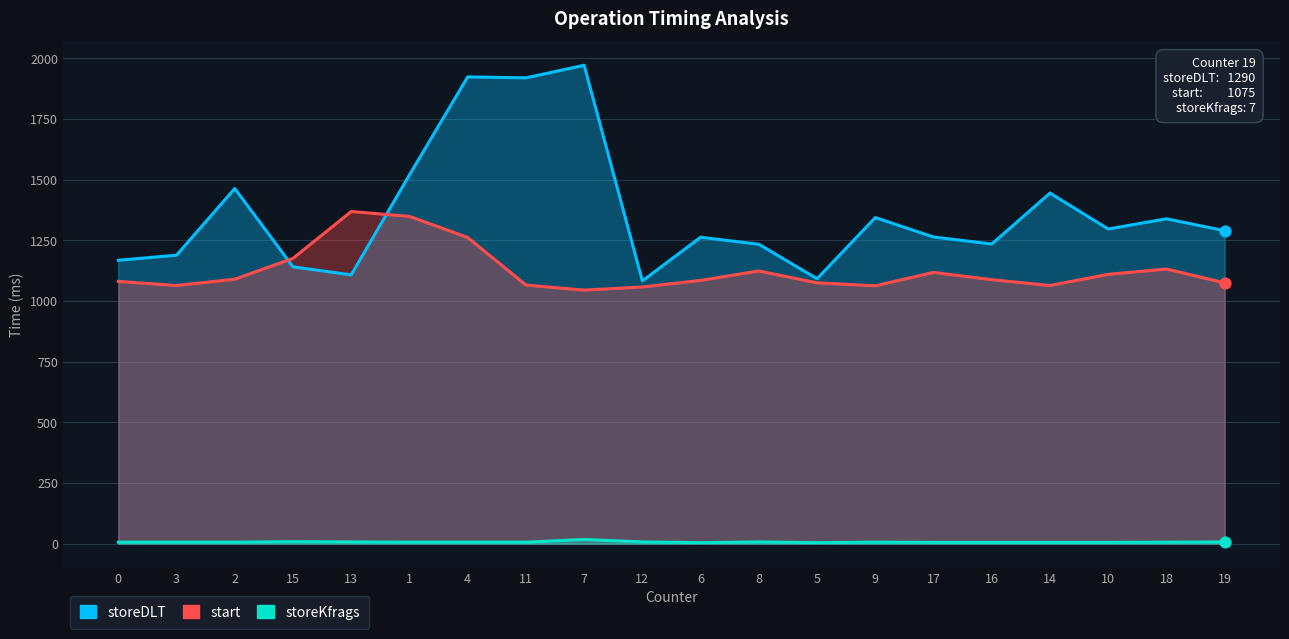

At which category is the sum across all series the highest?

4